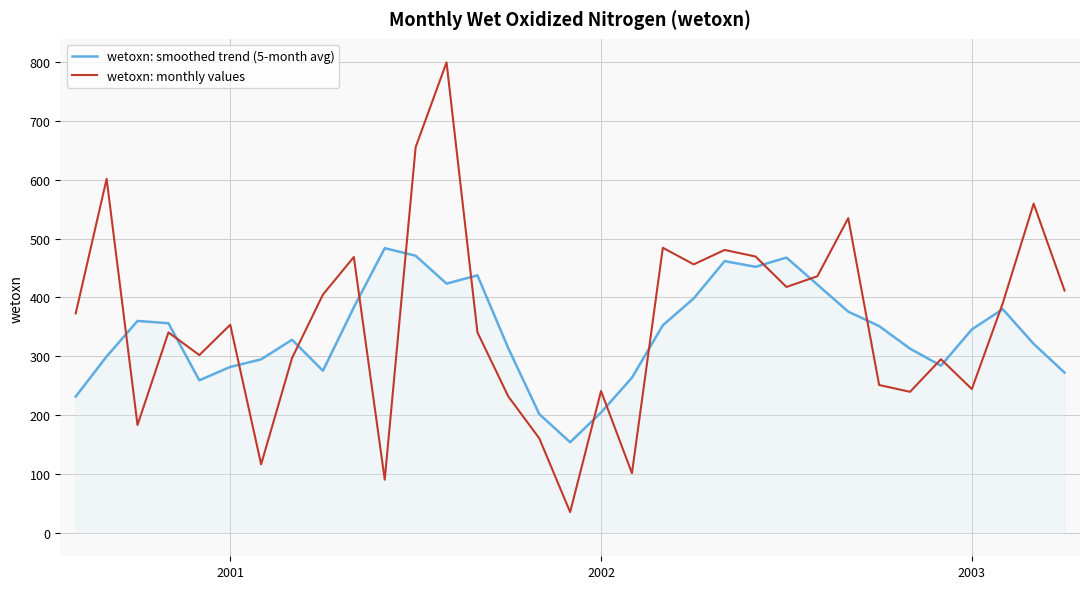

What is the smallest value displayed?

35.1